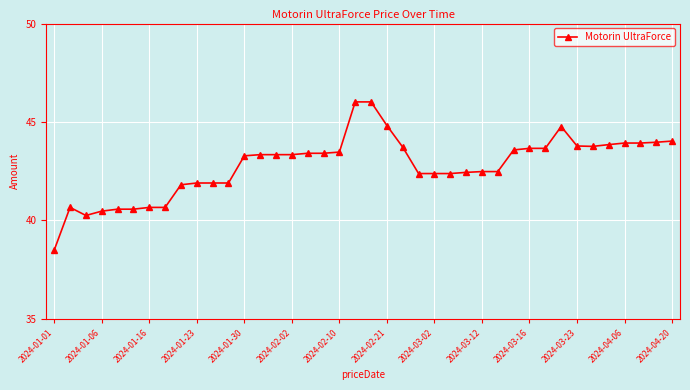

What is the minimum value shown in the chart?

38.5